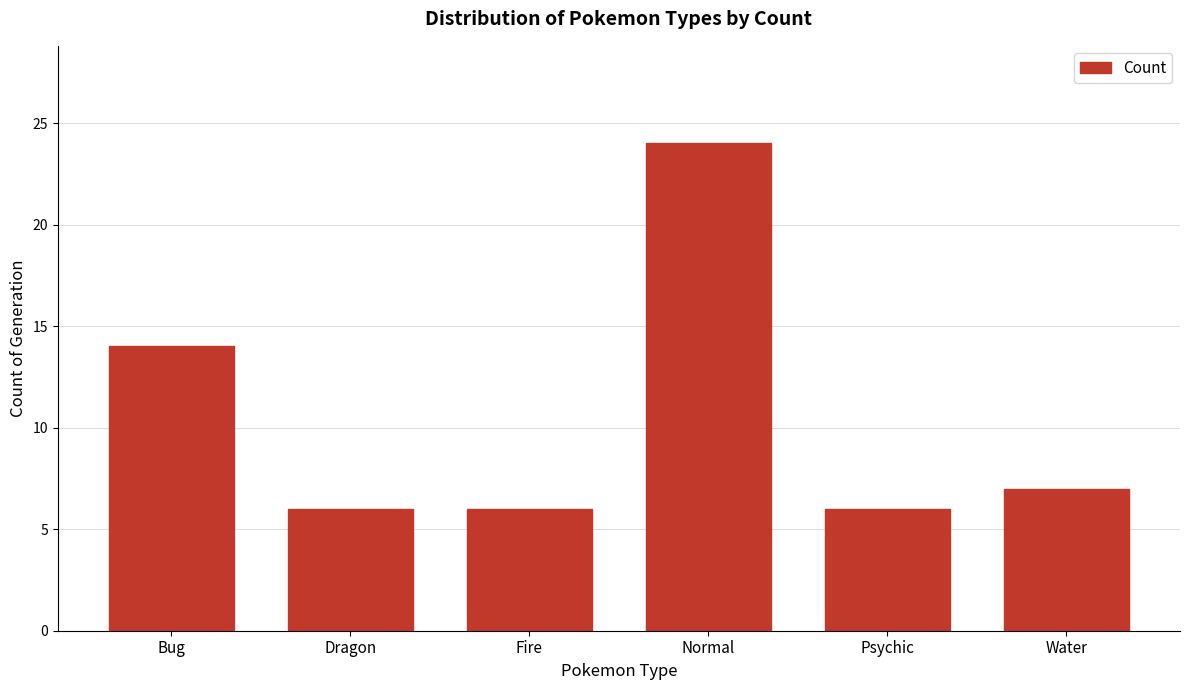

Reading right to left, list all the values displayed in this chart.

7	6	24	6	6	14